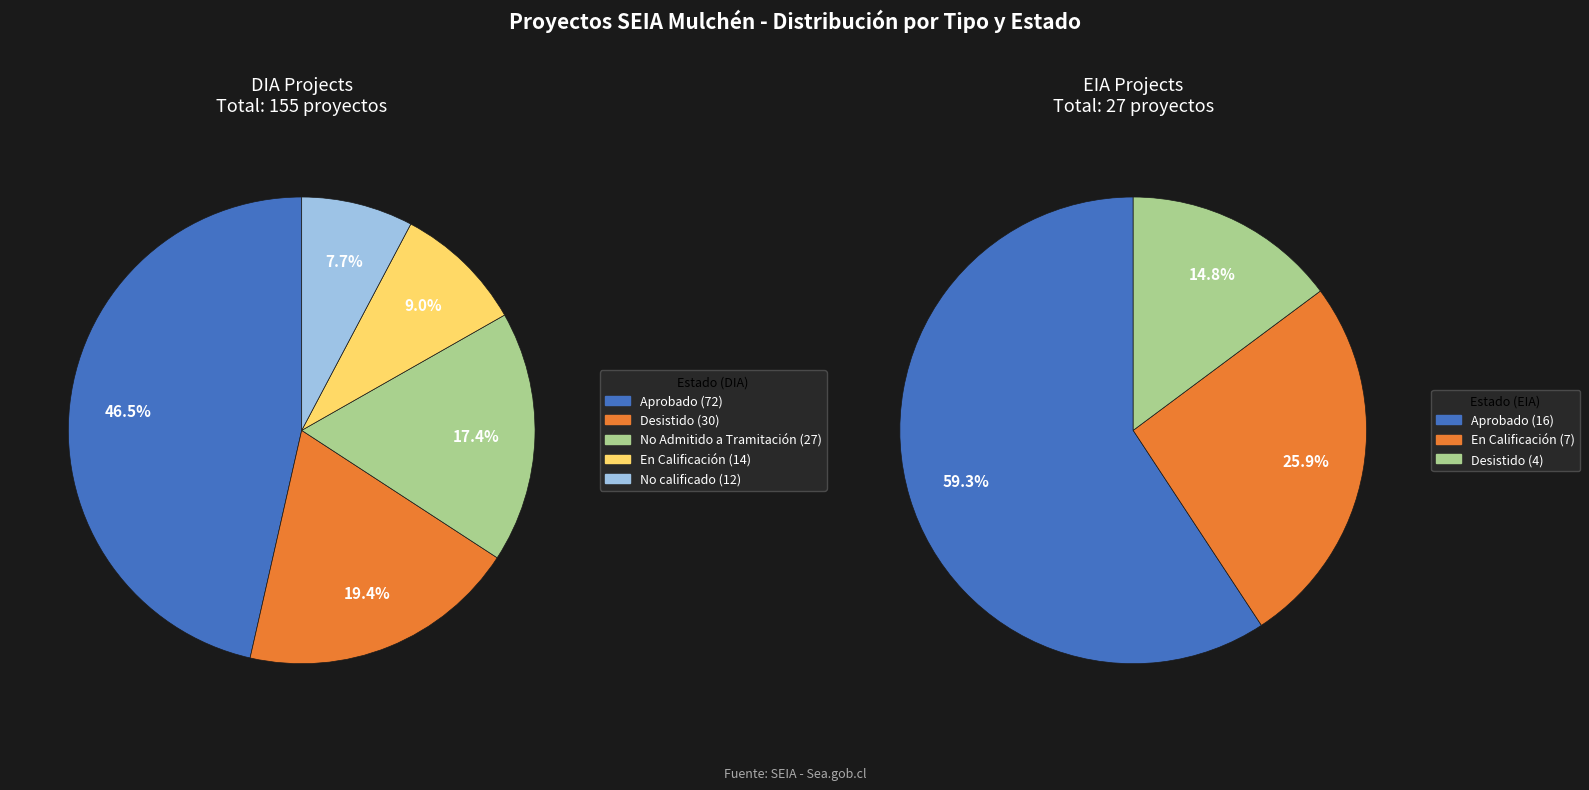

To the nearest percent, what portion does DIA represent?

85%